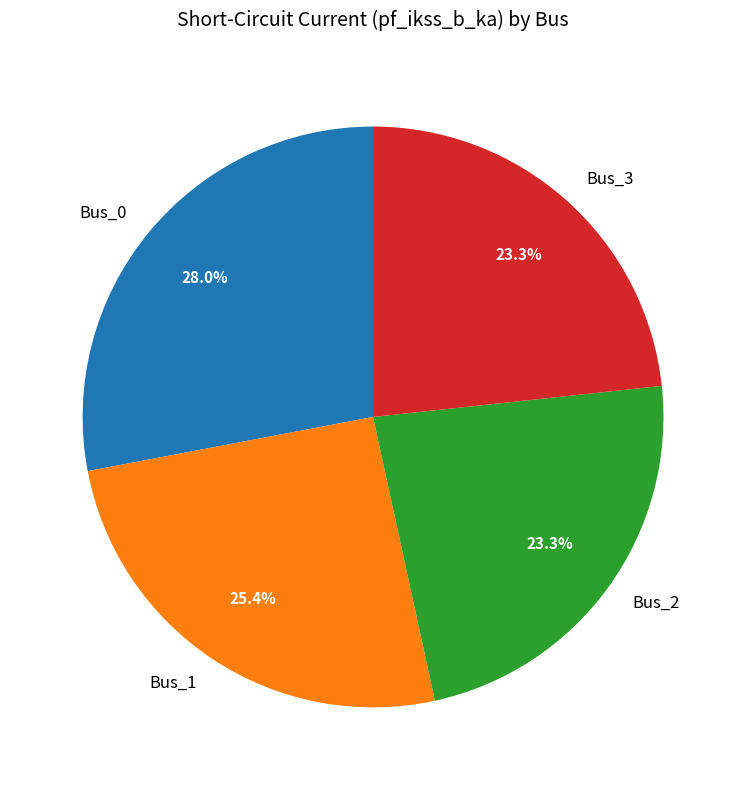

Which has a higher value, Bus_1 or Bus_2?

Bus_1